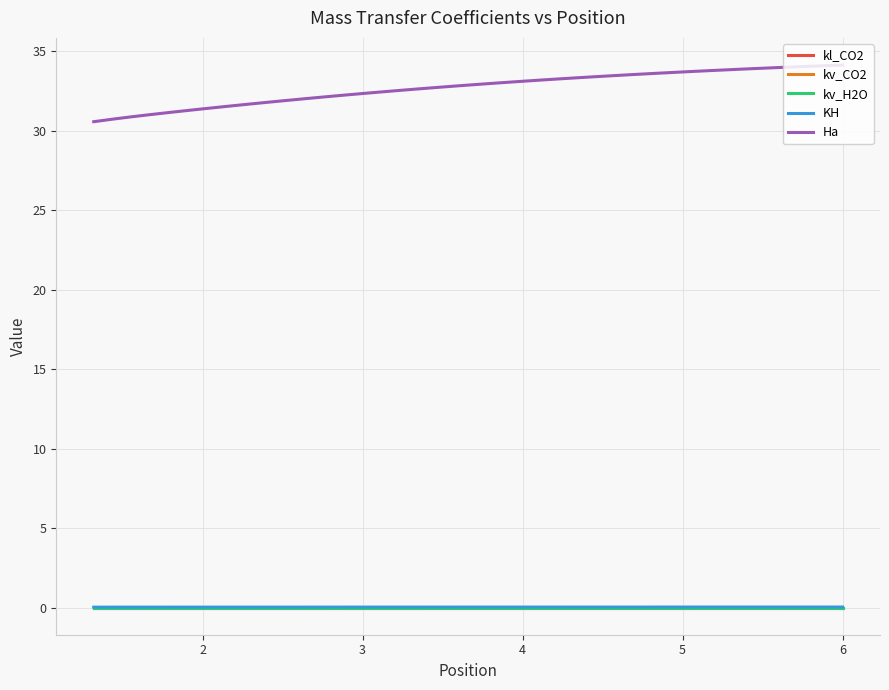

True or false: Ha has a value of 9.6 at 34.

False